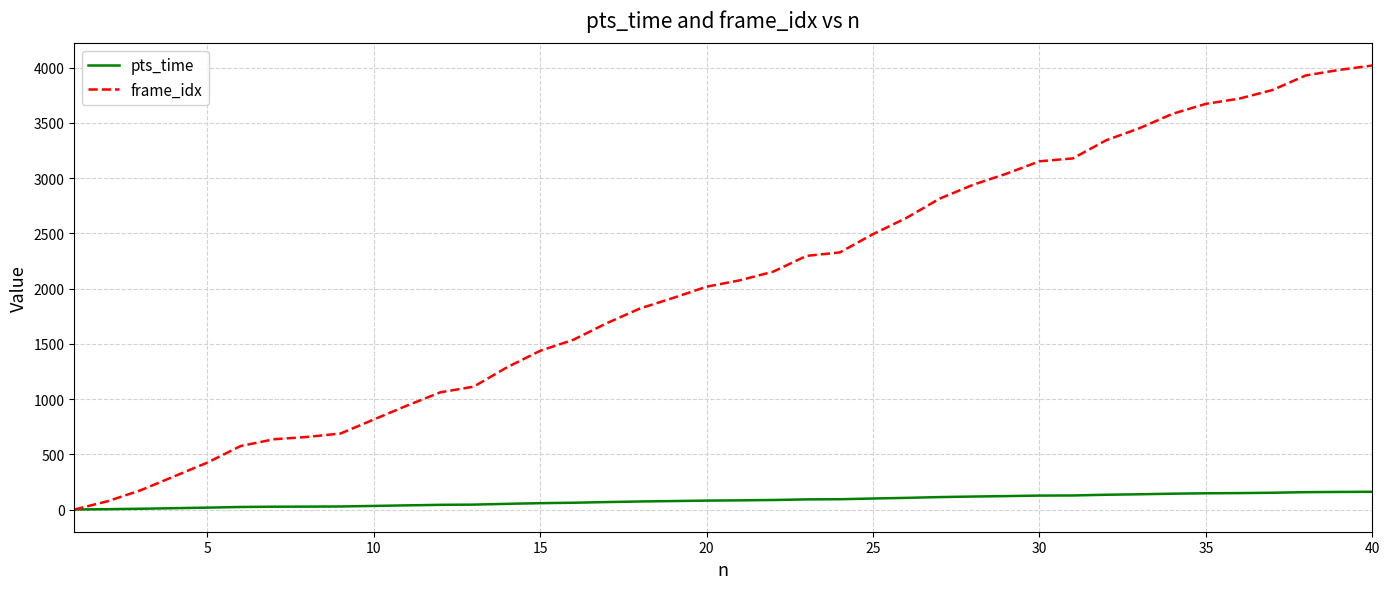

What is the maximum value for pts_time?

160.8